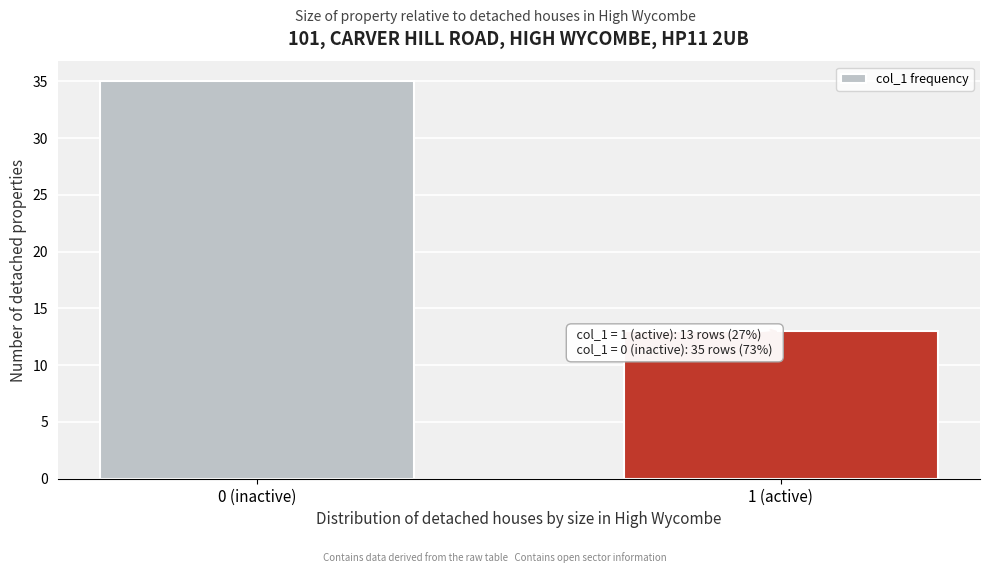

Reading left to right, what are all the values shown in this chart?

0 (inactive)=35	1 (active)=13